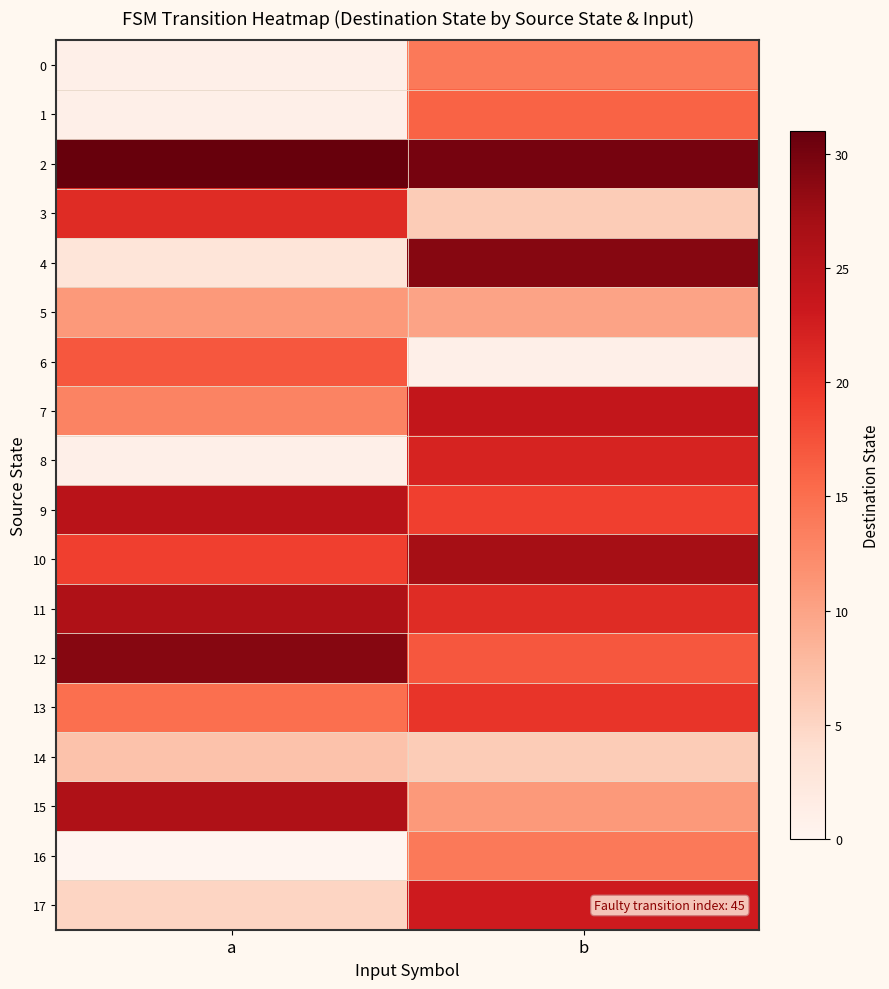

Rank the series at b from lowest to highest value.

6, 3, 14, 5, 15, 0, 16, 1, 12, 9, 13, 11, 8, 17, 7, 10, 4, 2